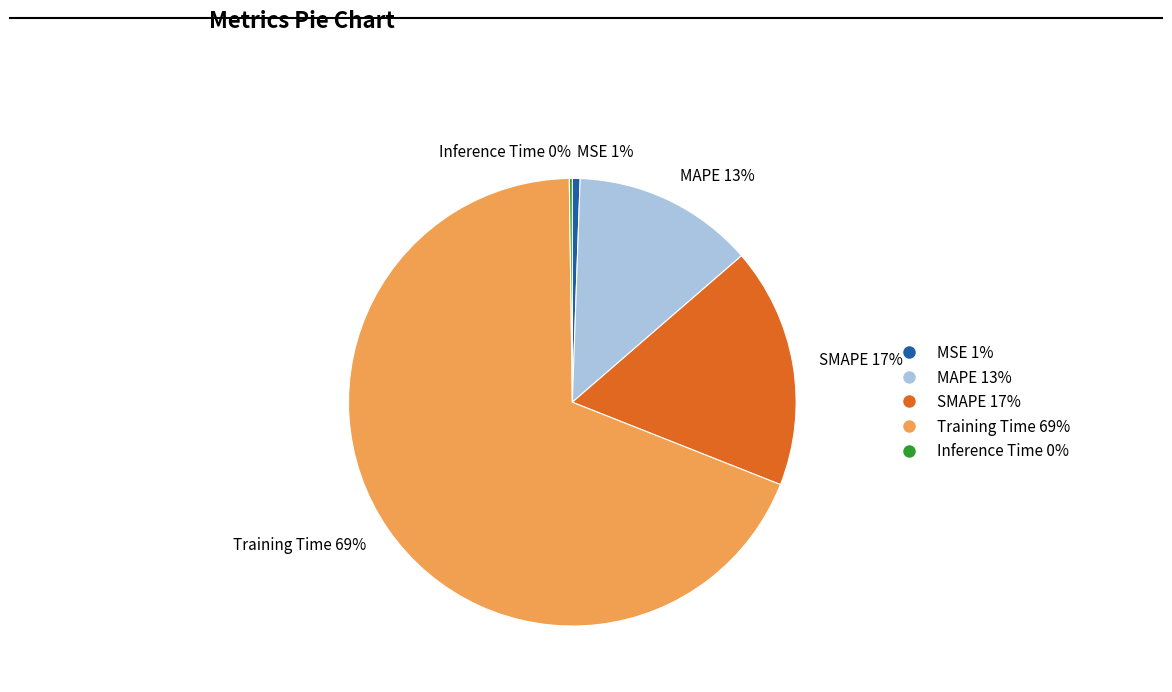

To the nearest percent, what percentage of the pie is Training Time?

69%